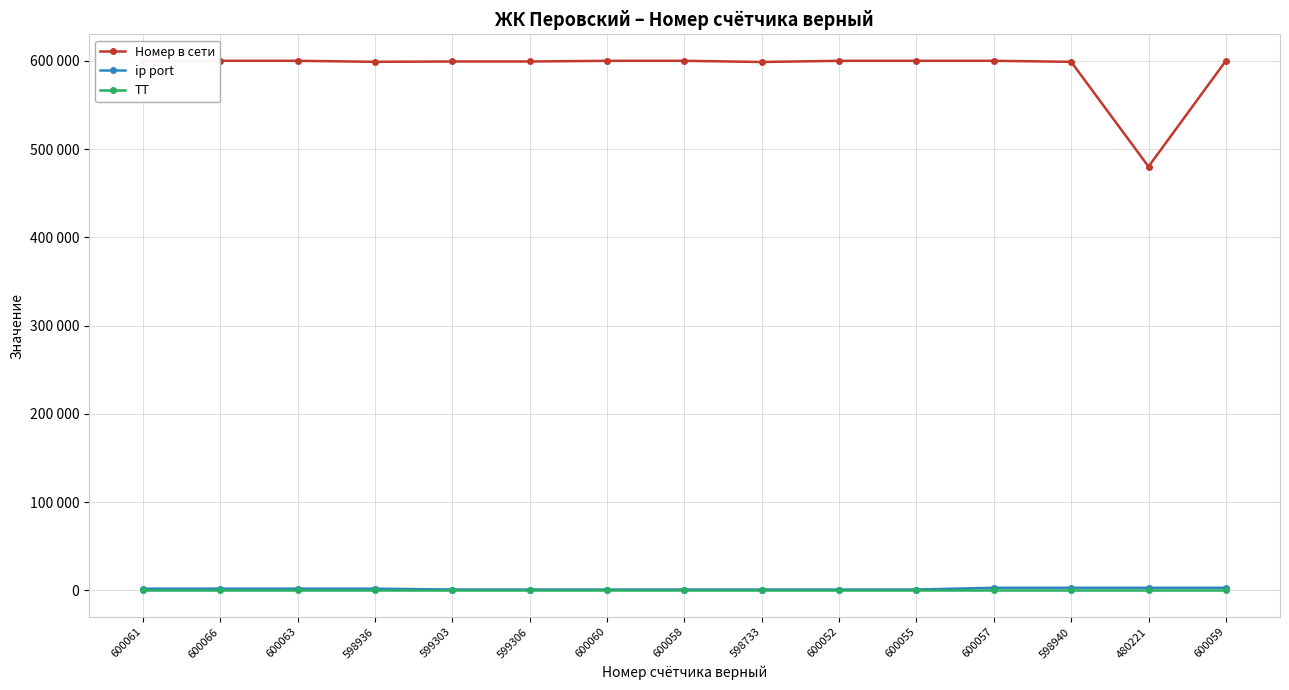

Which has a higher value, 600060 or 600058?

600060